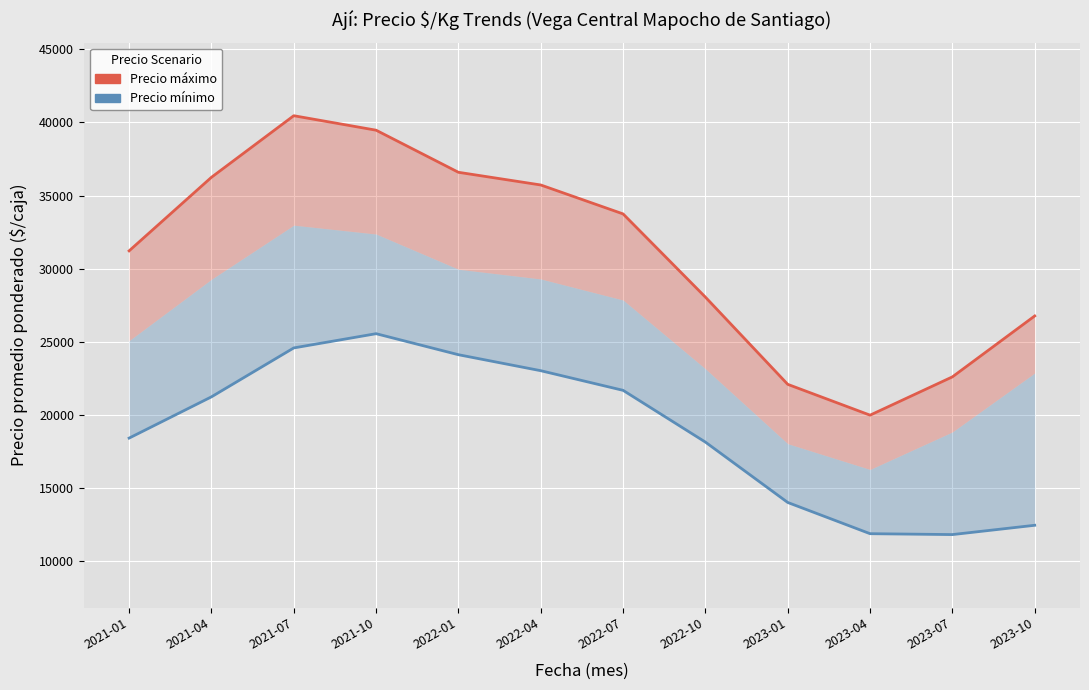

Reading right to left, what are all the values shown in this chart?

Precio máximo: 26772.4	22607.7	19990.7	22097.4	28059.5	33748.0	35726.1	36593.6	39470.7	40461.2	36250.9	31221.9
Precio mínimo: 12462.9	11827.0	11887.8	14021.9	18148.7	21687.7	23029.9	24122.7	25560.1	24586.7	21242.4	18422.1